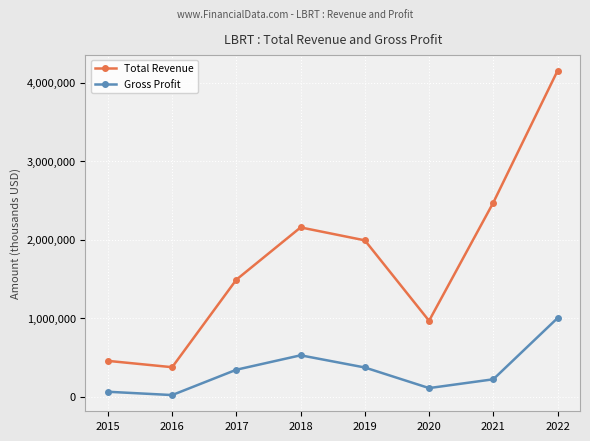

How many values in the Total Revenue series are below 1990300?

4